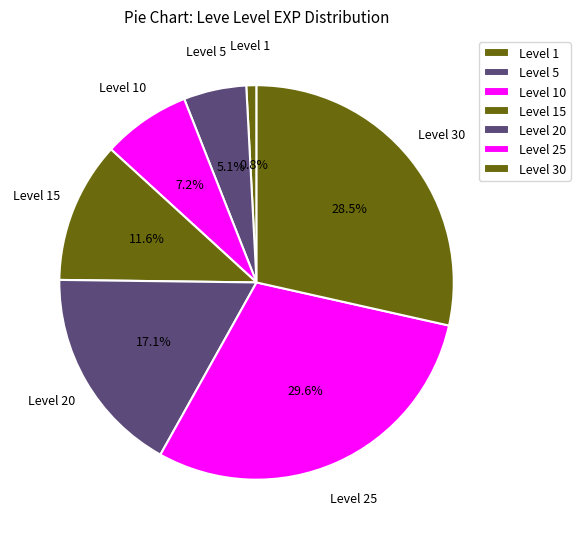

Count the number of slices in the pie.

7